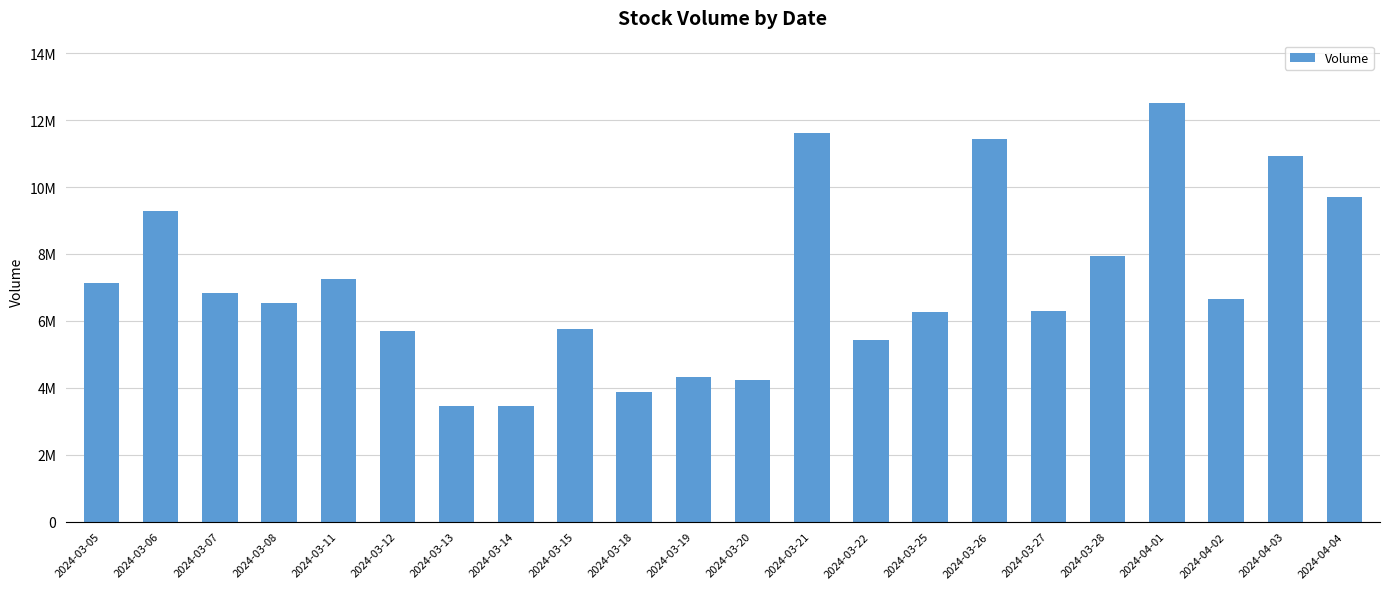

What is the label of the 22nd bar from the left?

2024-04-04